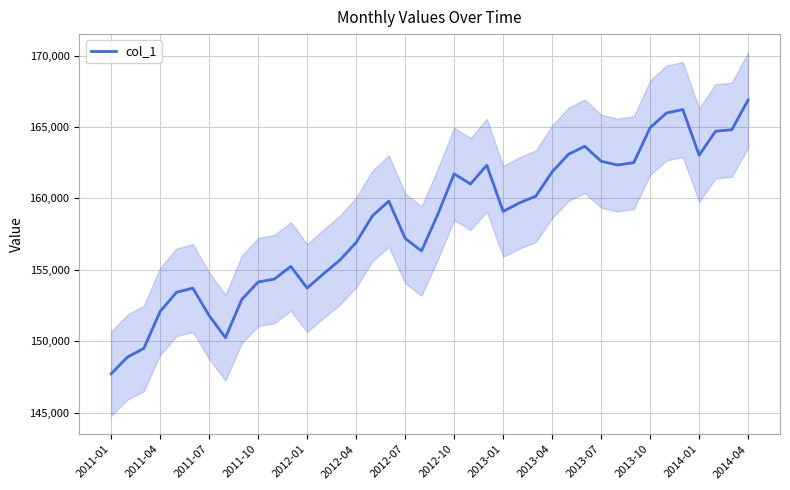

How many data points are above 159089?

19